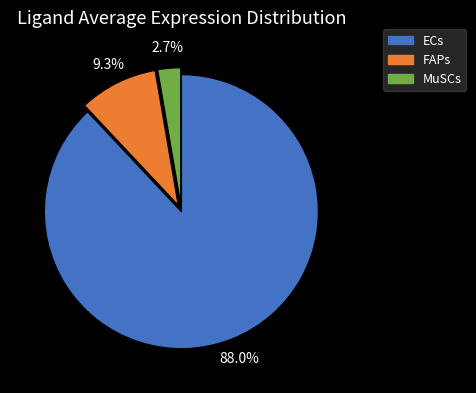

To the nearest percent, what is the difference between the largest and smallest slice percentages?

85%